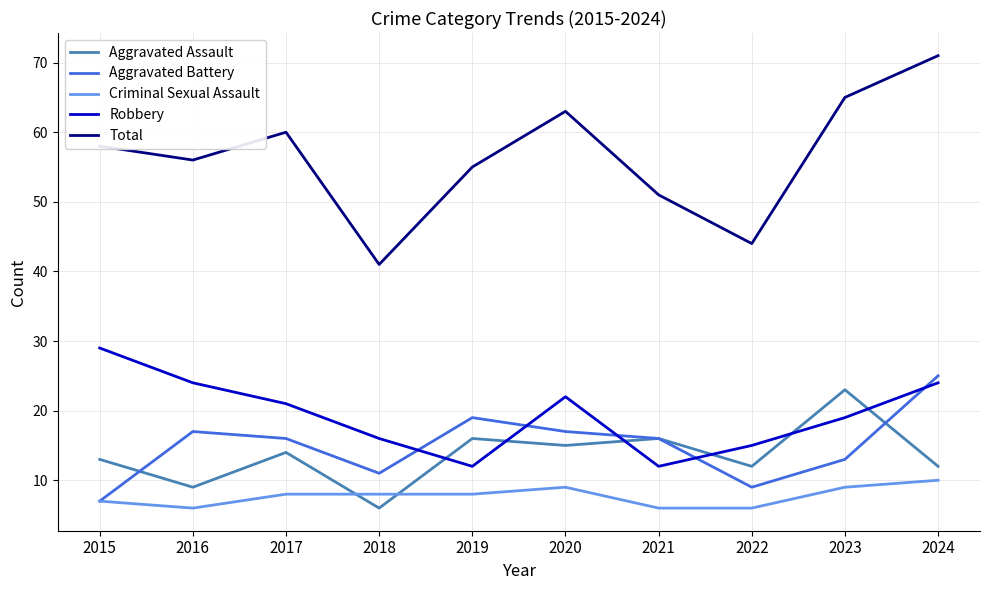

True or false: Total and Aggravated Assault cross at least once.

False